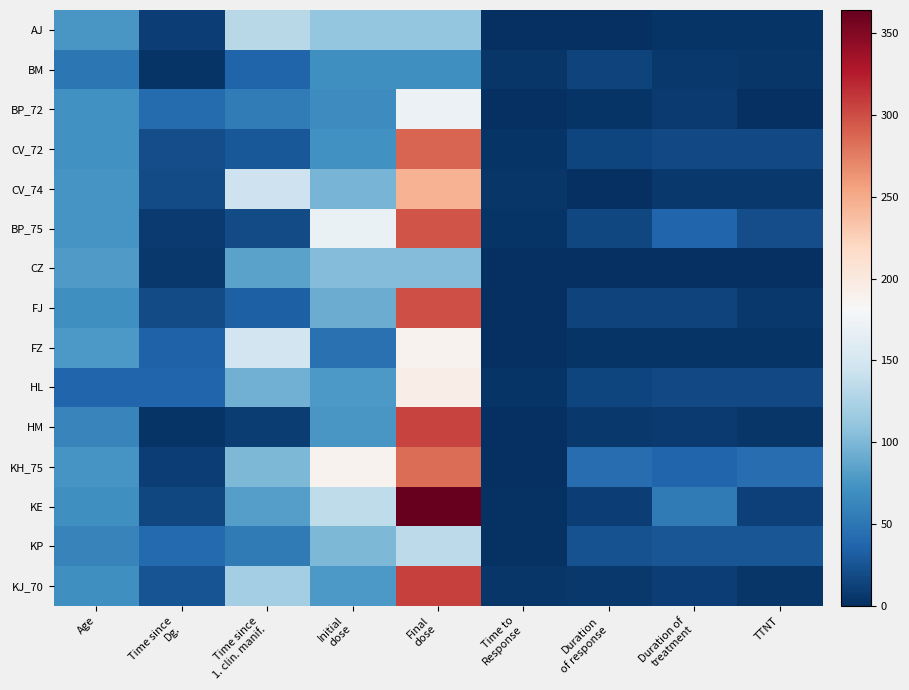

Reading right to left, transcribe all the data shown in this chart.

AJ: TTNT=3	Duration of
treatment=3	Duration
of response=0	Time to
Response=1	Final
dose=111	Initial
dose=111	Time since
1. clin. manif.=131	Time since
Dg.=11	Age=76
BM: TTNT=5	Duration of
treatment=6	Duration
of response=14	Time to
Response=5	Final
dose=70	Initial
dose=70	Time since
1. clin. manif.=36	Time since
Dg.=4	Age=51
BP_72: TTNT=1	Duration of
treatment=8	Duration
of response=3	Time to
Response=1	Final
dose=171	Initial
dose=68	Time since
1. clin. manif.=55	Time since
Dg.=42	Age=72
CV_72: TTNT=18	Duration of
treatment=18	Duration
of response=15	Time to
Response=3	Final
dose=288	Initial
dose=72	Time since
1. clin. manif.=28	Time since
Dg.=20	Age=72
CV_74: TTNT=6	Duration of
treatment=6	Duration
of response=1	Time to
Response=5	Final
dose=245	Initial
dose=98	Time since
1. clin. manif.=145	Time since
Dg.=19	Age=74
BP_75: TTNT=21	Duration of
treatment=38	Duration
of response=16	Time to
Response=4	Final
dose=297	Initial
dose=170	Time since
1. clin. manif.=19	Time since
Dg.=8	Age=75
CZ: TTNT=1	Duration of
treatment=0	Duration
of response=0	Time to
Response=0	Final
dose=103	Initial
dose=103	Time since
1. clin. manif.=84	Time since
Dg.=6	Age=79
FJ: TTNT=6	Duration of
treatment=13	Duration
of response=13	Time to
Response=0	Final
dose=300	Initial
dose=91	Time since
1. clin. manif.=33	Time since
Dg.=19	Age=71
FZ: TTNT=4	Duration of
treatment=4	Duration
of response=4	Time to
Response=0	Final
dose=188	Initial
dose=46	Time since
1. clin. manif.=147	Time since
Dg.=35	Age=77
HL: TTNT=18	Duration of
treatment=18	Duration
of response=15	Time to
Response=3	Final
dose=194	Initial
dose=78	Time since
1. clin. manif.=95	Time since
Dg.=37	Age=38
HM: TTNT=5	Duration of
treatment=8	Duration
of response=7	Time to
Response=0	Final
dose=305	Initial
dose=76	Time since
1. clin. manif.=9	Time since
Dg.=4	Age=62
KH_75: TTNT=44	Duration of
treatment=38	Duration
of response=44	Time to
Response=1	Final
dose=283	Initial
dose=188	Time since
1. clin. manif.=100	Time since
Dg.=10	Age=75
KE: TTNT=12	Duration of
treatment=53	Duration
of response=10	Time to
Response=2	Final
dose=364	Initial
dose=136	Time since
1. clin. manif.=82	Time since
Dg.=16	Age=71
KP: TTNT=26	Duration of
treatment=26	Duration
of response=24	Time to
Response=2	Final
dose=134	Initial
dose=100	Time since
1. clin. manif.=53	Time since
Dg.=40	Age=60
KJ_70: TTNT=5	Duration of
treatment=11	Duration
of response=6	Time to
Response=5	Final
dose=306	Initial
dose=77	Time since
1. clin. manif.=120	Time since
Dg.=25	Age=70